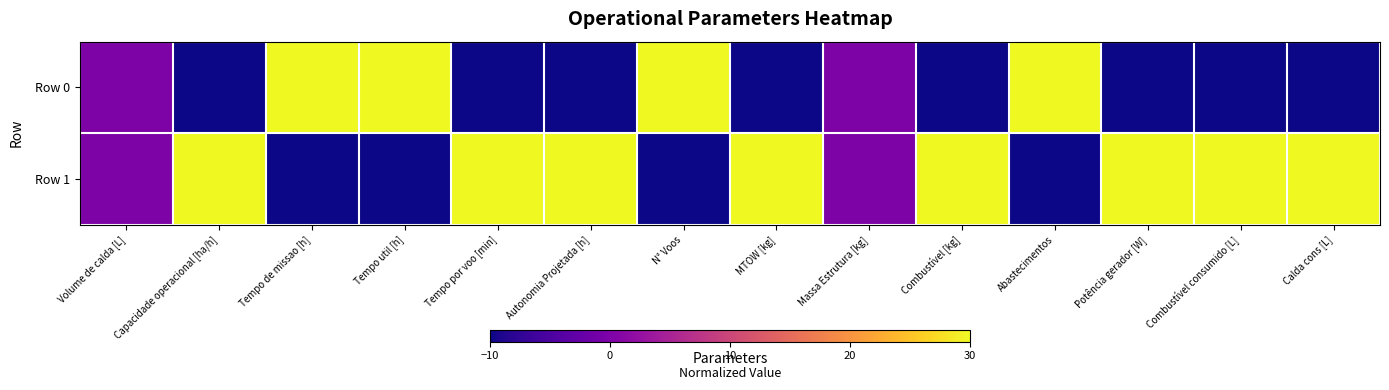

Between Volume de calda [L] and Combustível consumido [L], which series saw the biggest shift?

Row 1